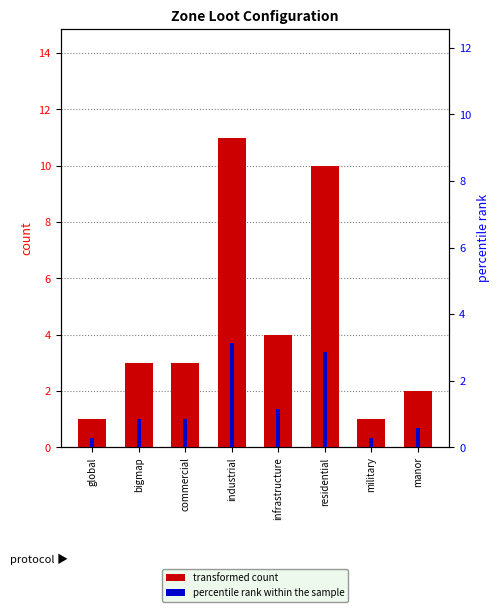

Rank the series by their maximum value, from highest to lowest.

transformed count, percentile rank within the sample